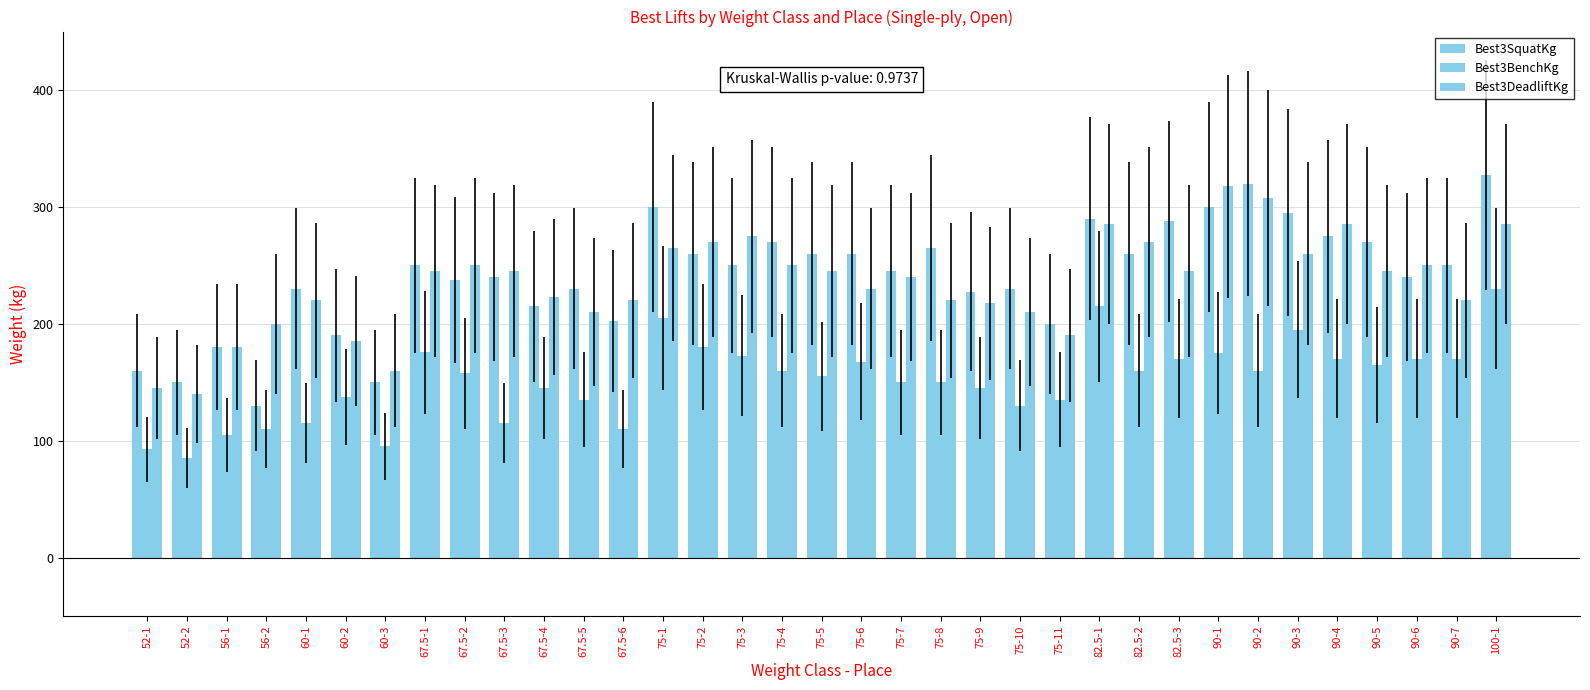

How many data points does each series have?

35